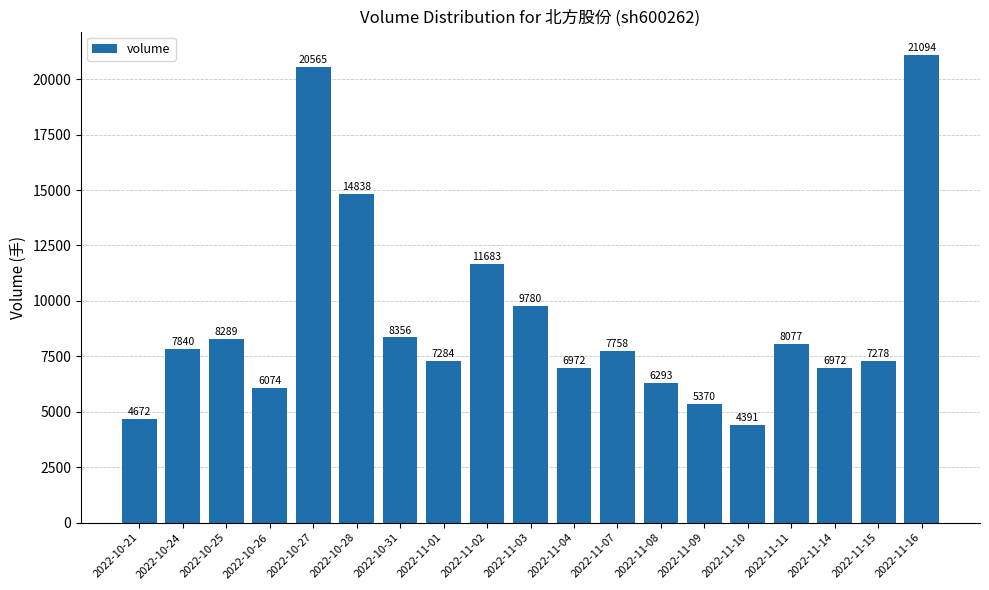

At which label does the data first exceed 7758?

2022-10-24